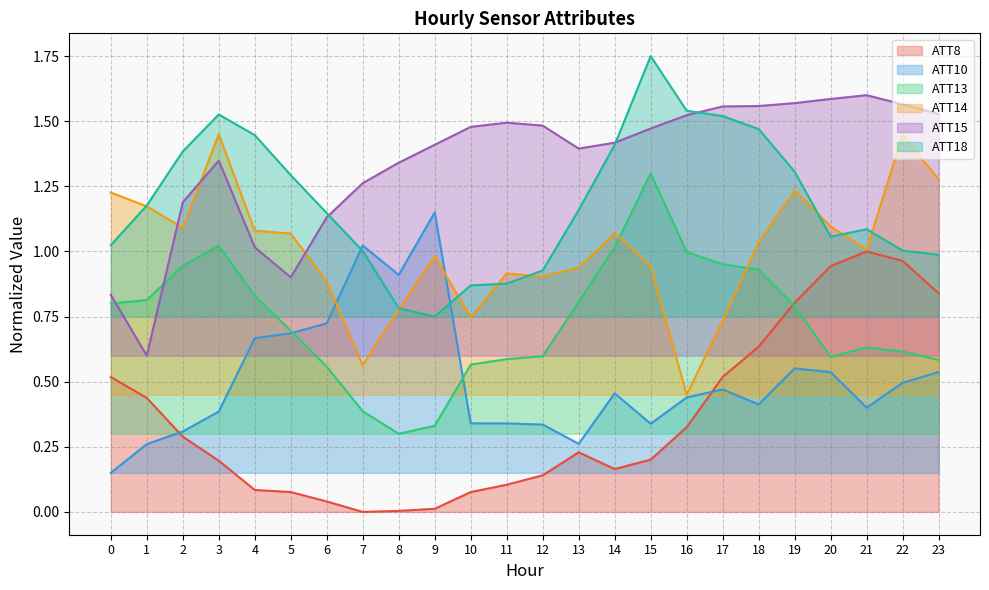

True or false: ATT14 has more than 0 points higher than both neighbors.

True